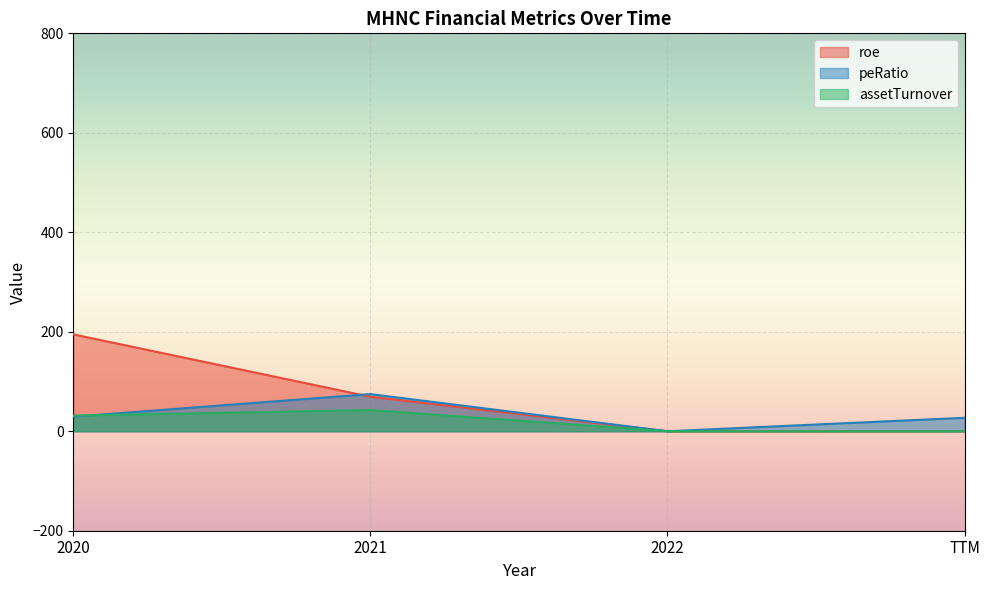

What position from the right is TTM?

1